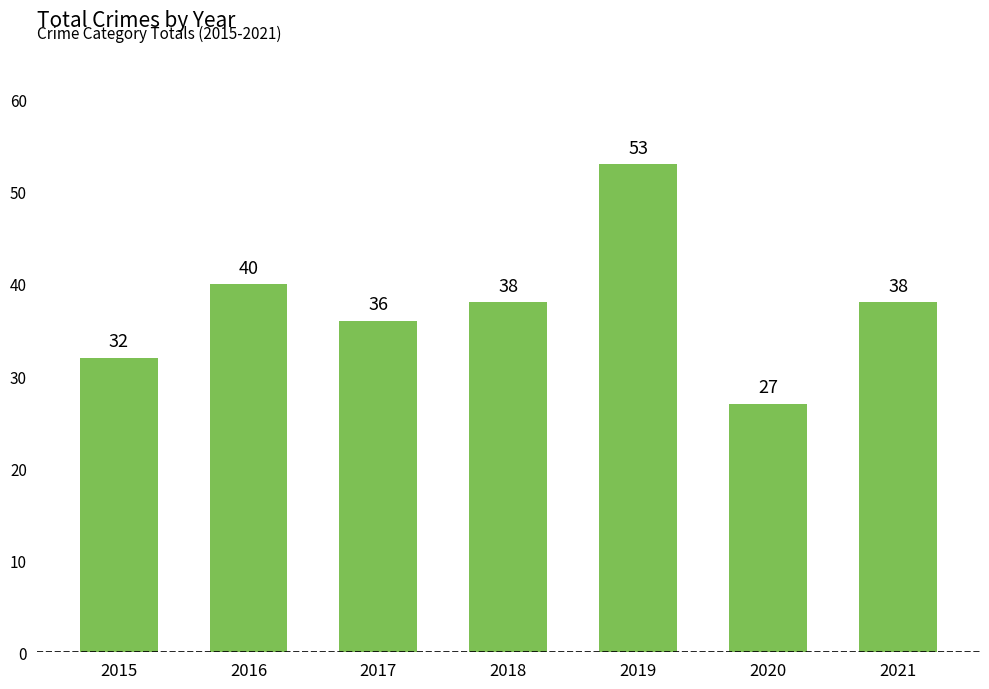

What is the sum of all values?

264